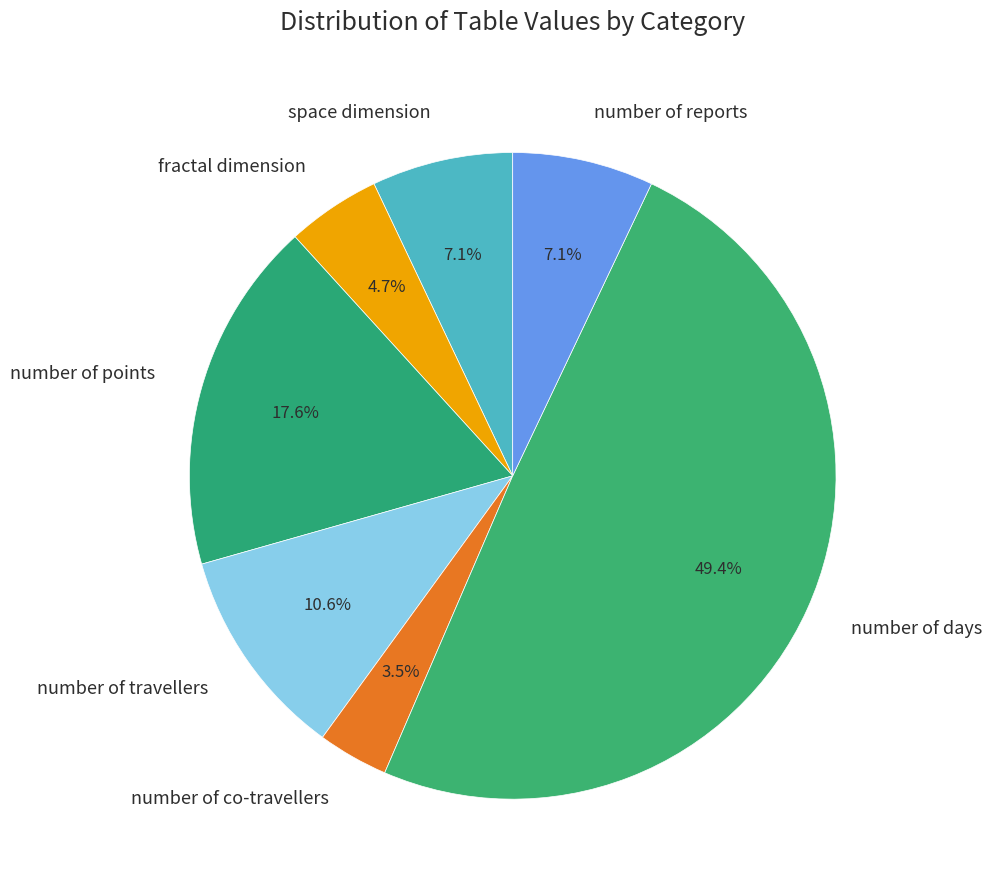

Approximately how many times larger is the value at number of points compared to number of reports?

2.5